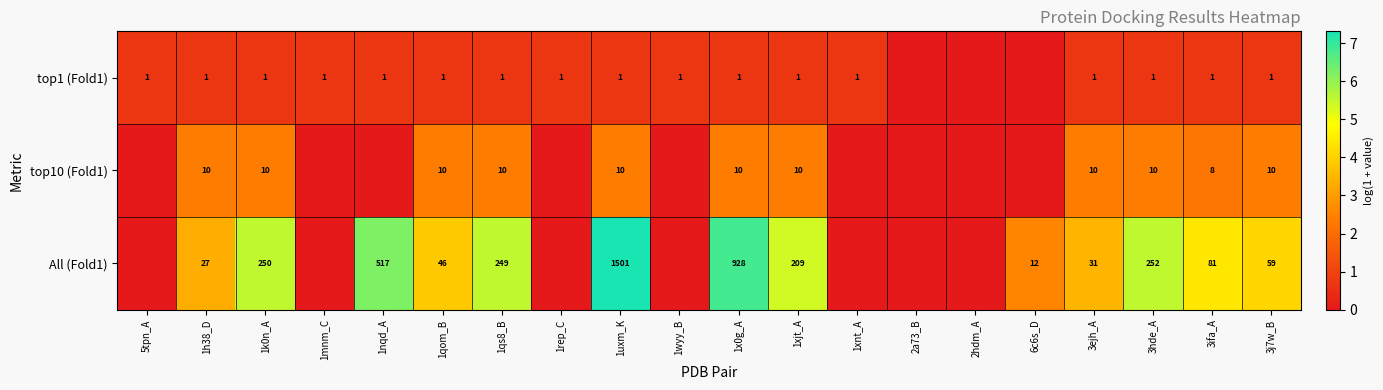

What is the sum of the All (Fold1) values at 1x0g_A and 3hde_A?

1180